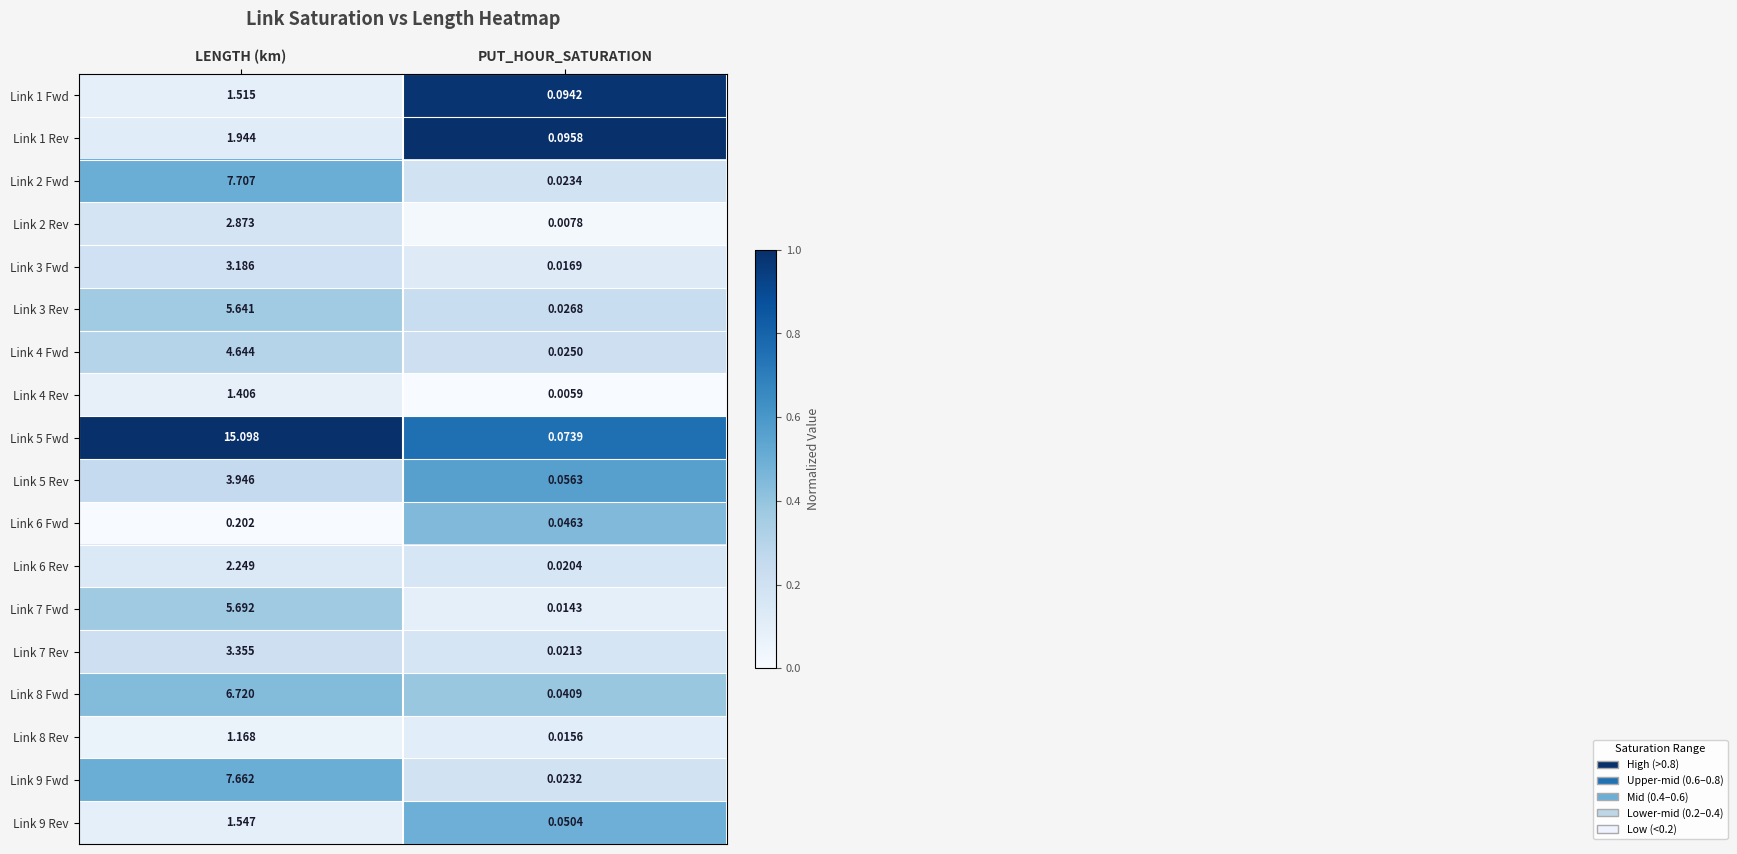

Where is Link 6 Fwd nearest to the value 0?

PUT_HOUR_SATURATION